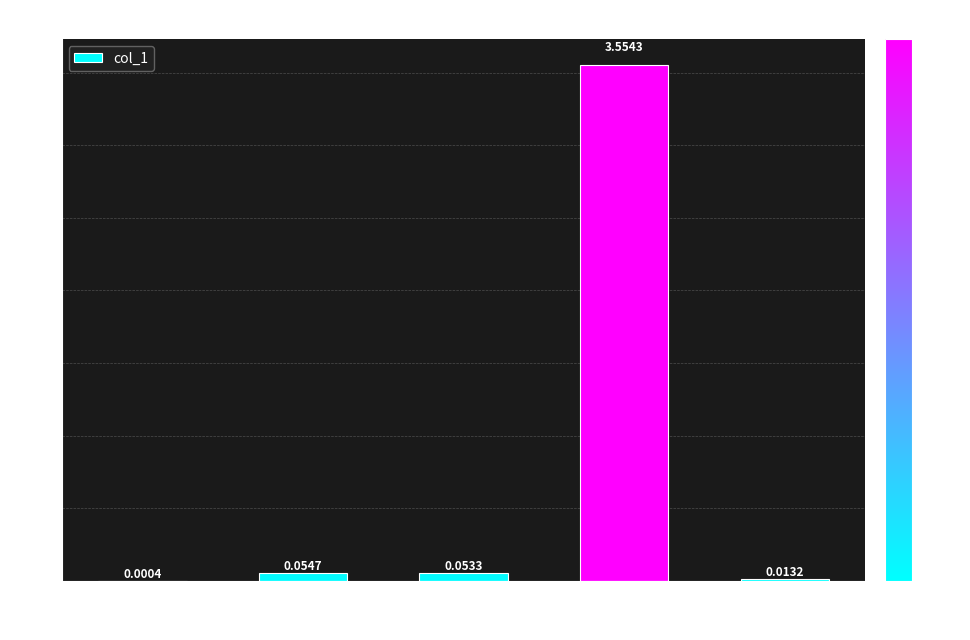

At which label is the value closest to 1?

MAPE